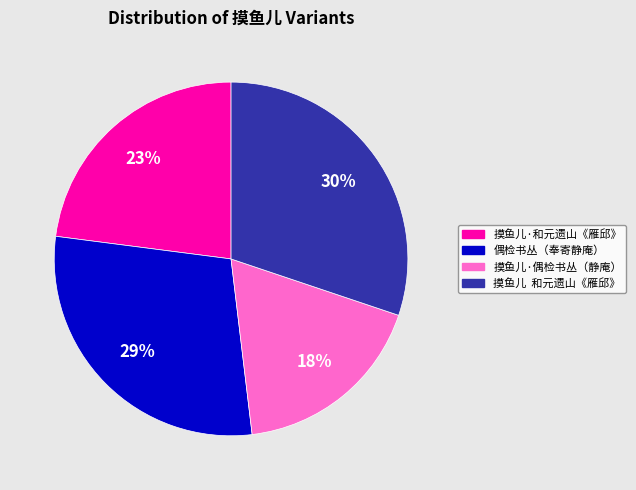

Is there a majority slice in this chart?

No